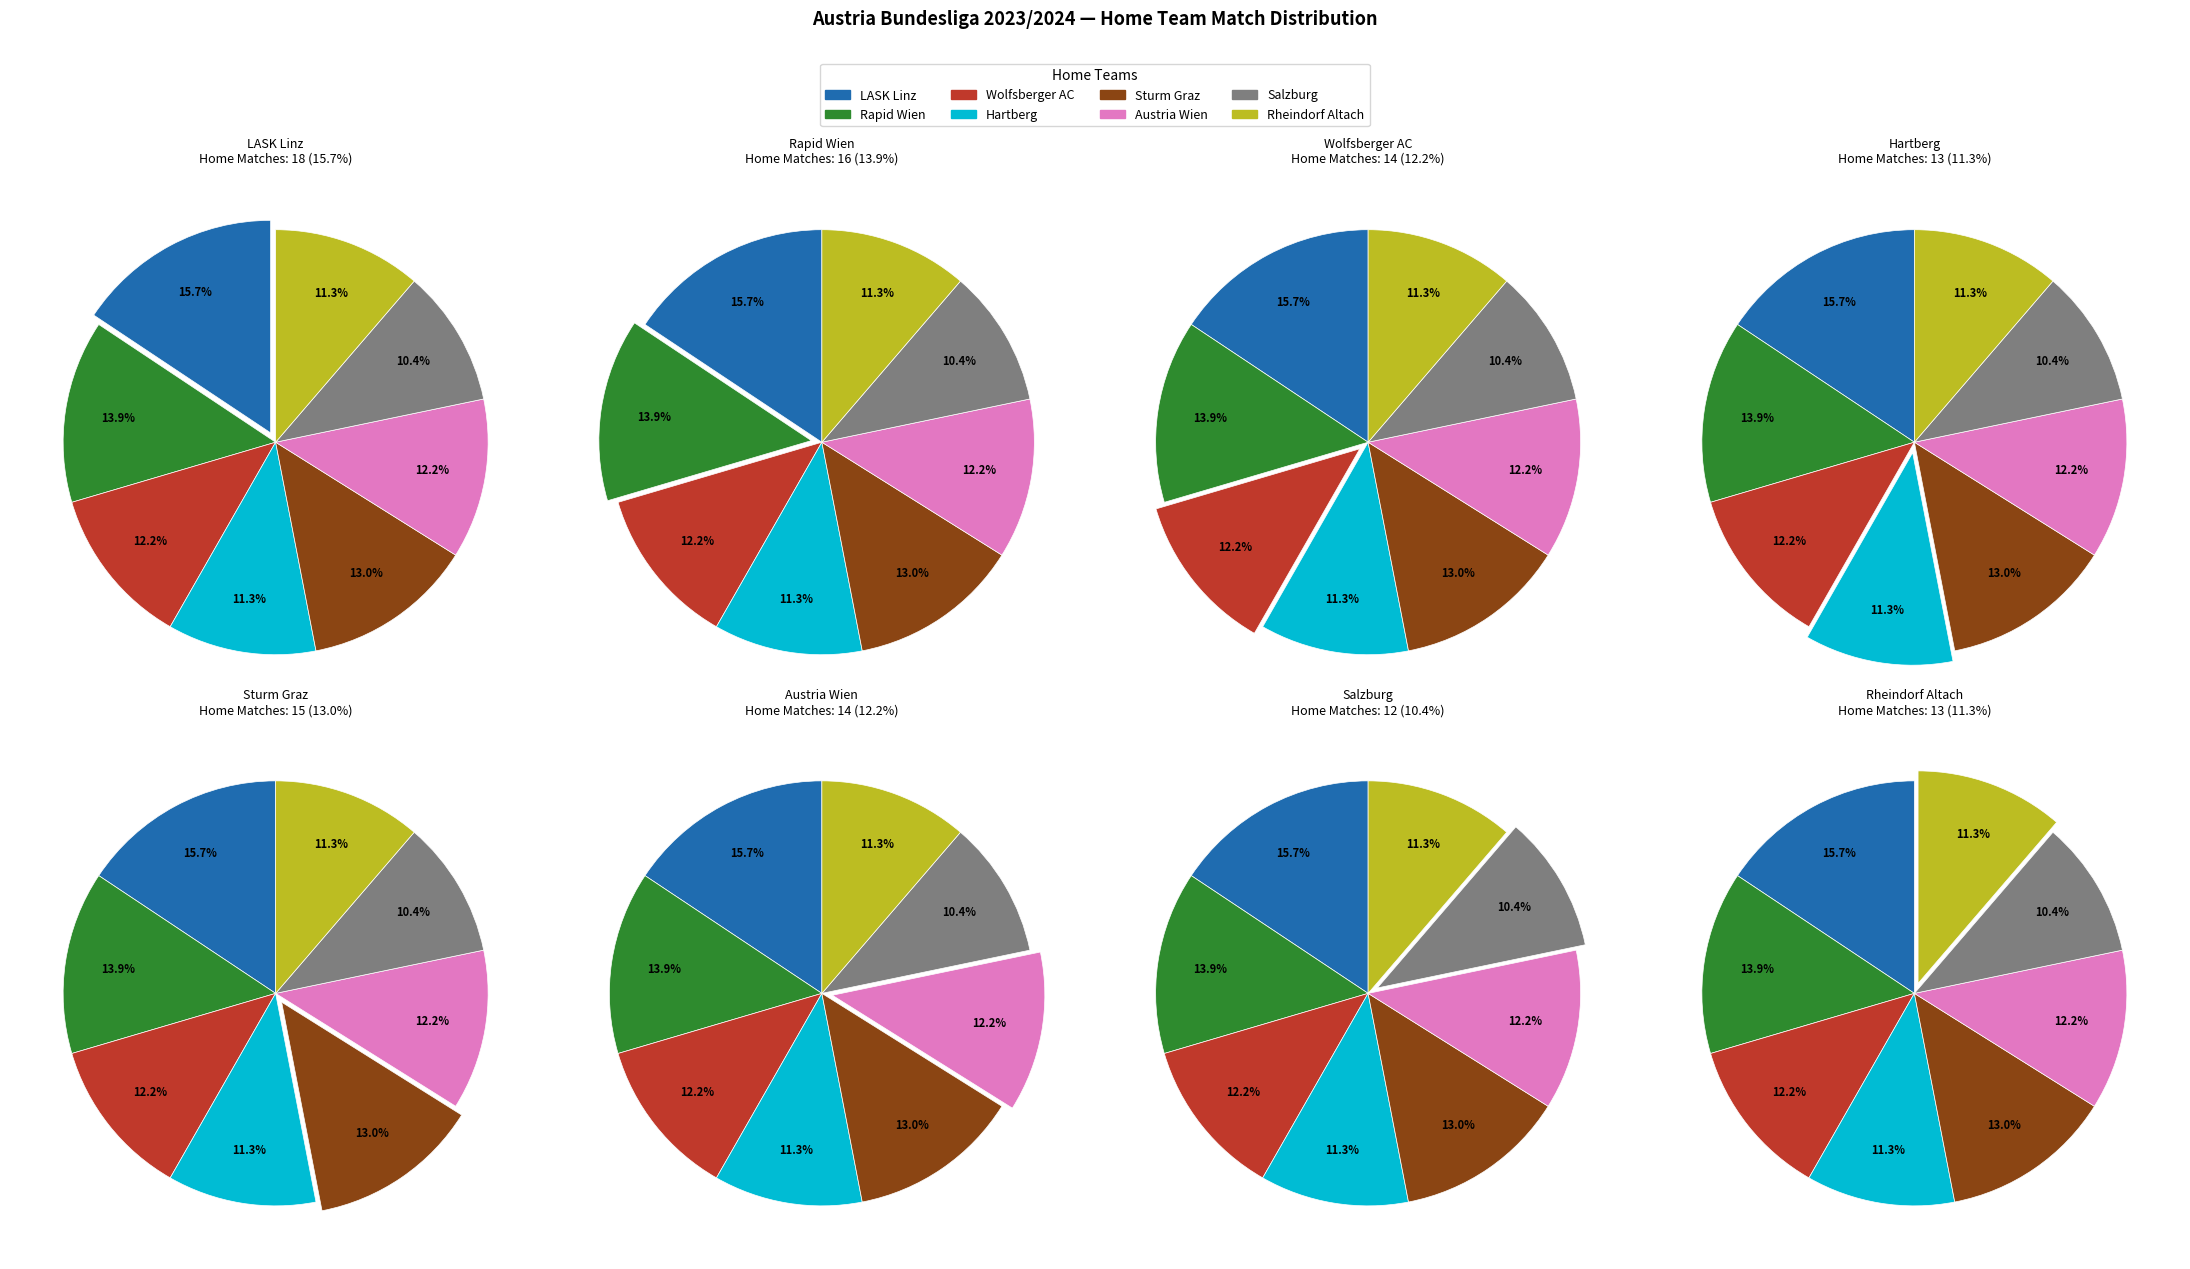

To the nearest percent, what is the difference between the largest and smallest slice percentages?

5%